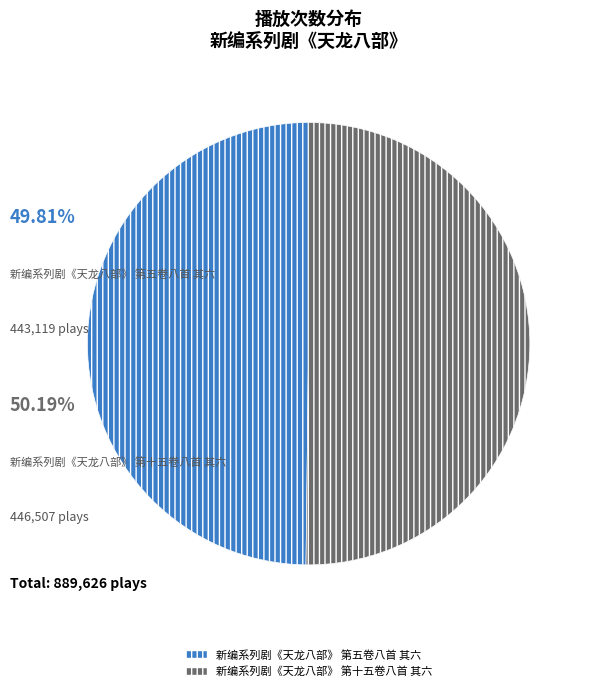

What is the smallest slice in the pie chart?

新编系列剧《天龙八部》 第五卷八首 其六